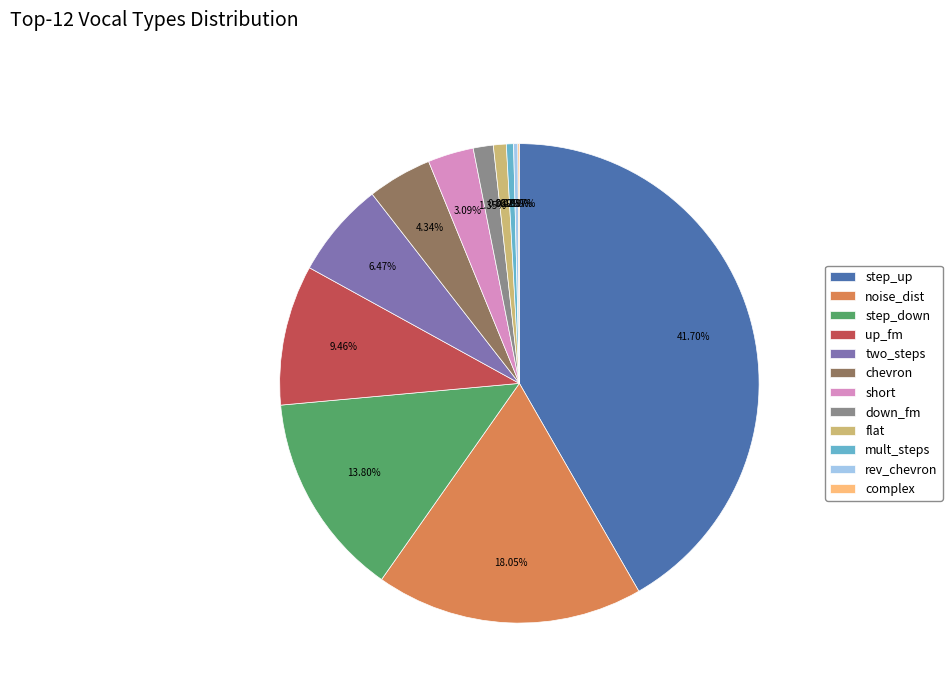

What is the largest slice in the pie chart?

step_up